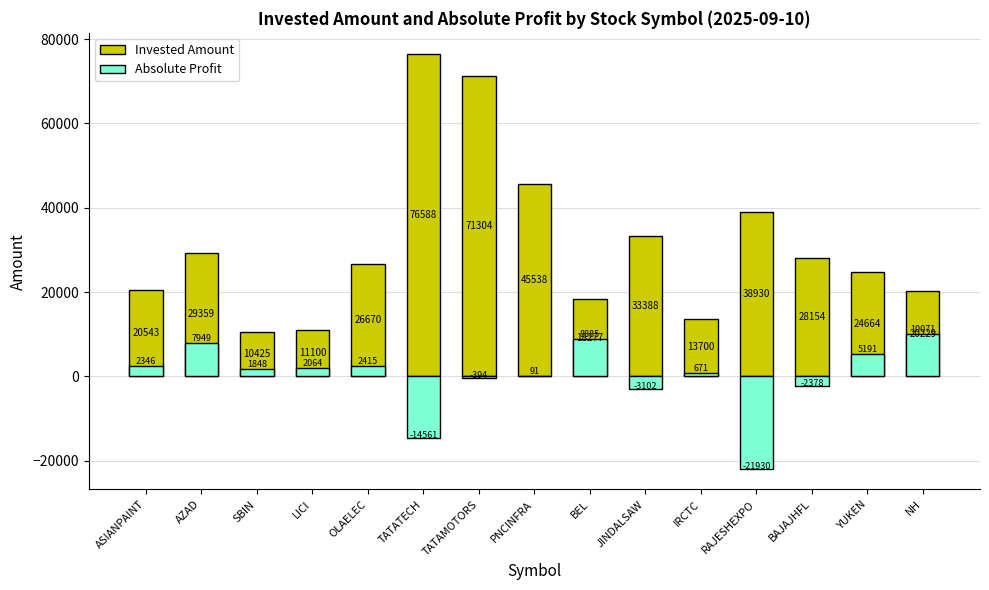

List the labels in order of Invested Amount value, smallest first.

SBIN, LICI, IRCTC, BEL, NH, ASIANPAINT, YUKEN, OLAELEC, BAJAJHFL, AZAD, JINDALSAW, RAJESHEXPO, PNCINFRA, TATAMOTORS, TATATECH